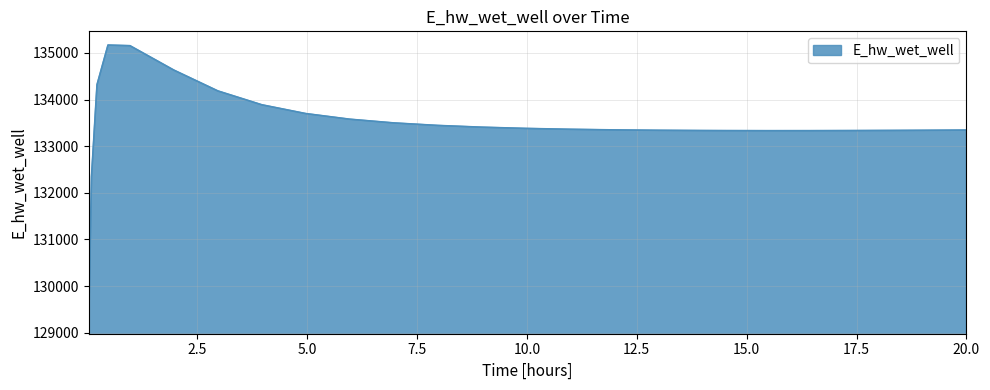

What is the difference between the maximum and minimum values?

5896.7